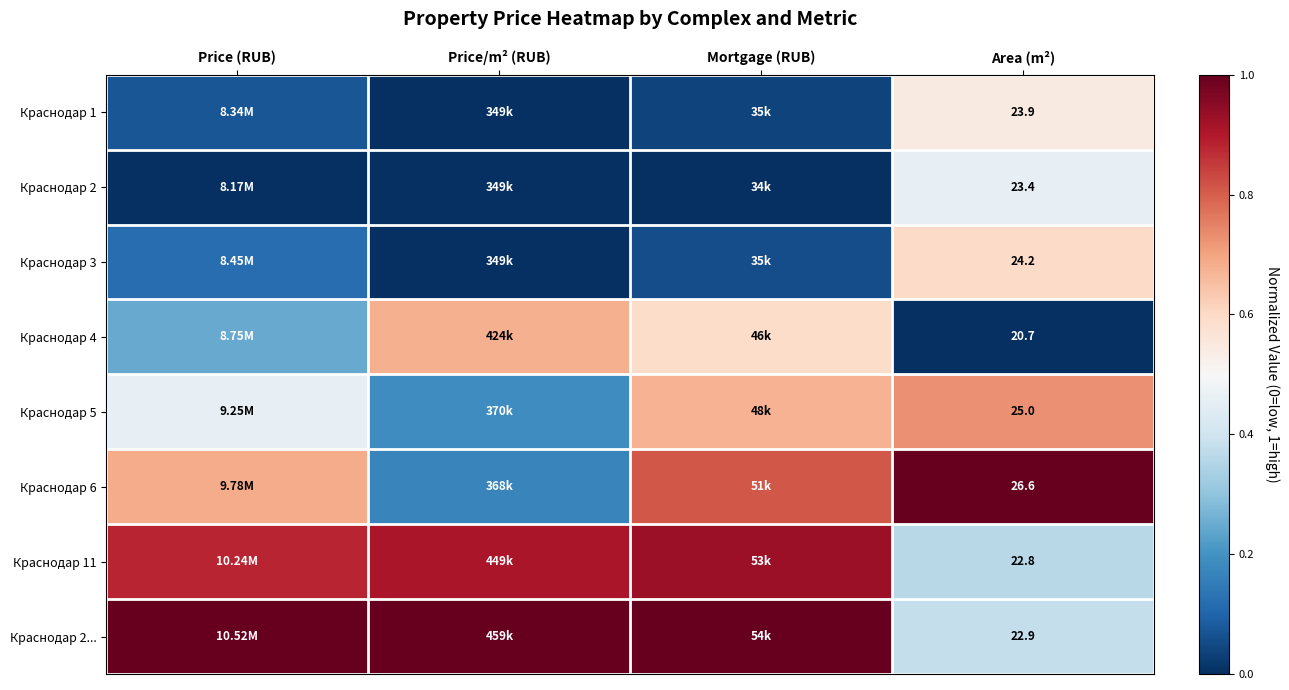

Count the number of categories in the chart.

4